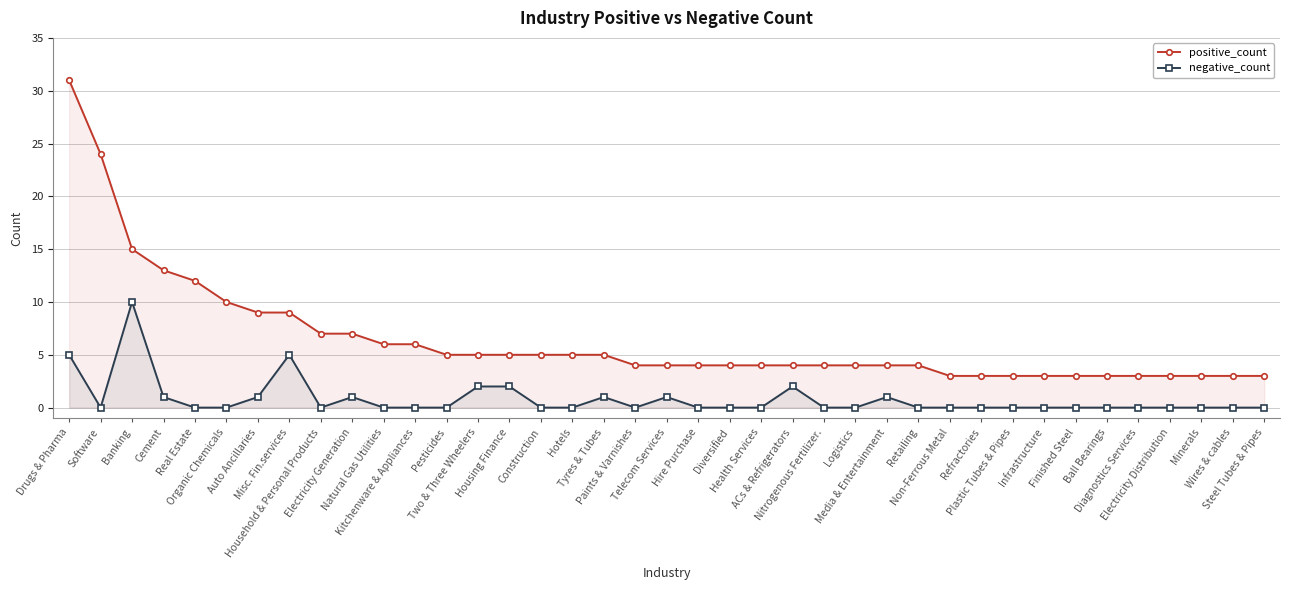

What is the total value across all series at Cement?

14